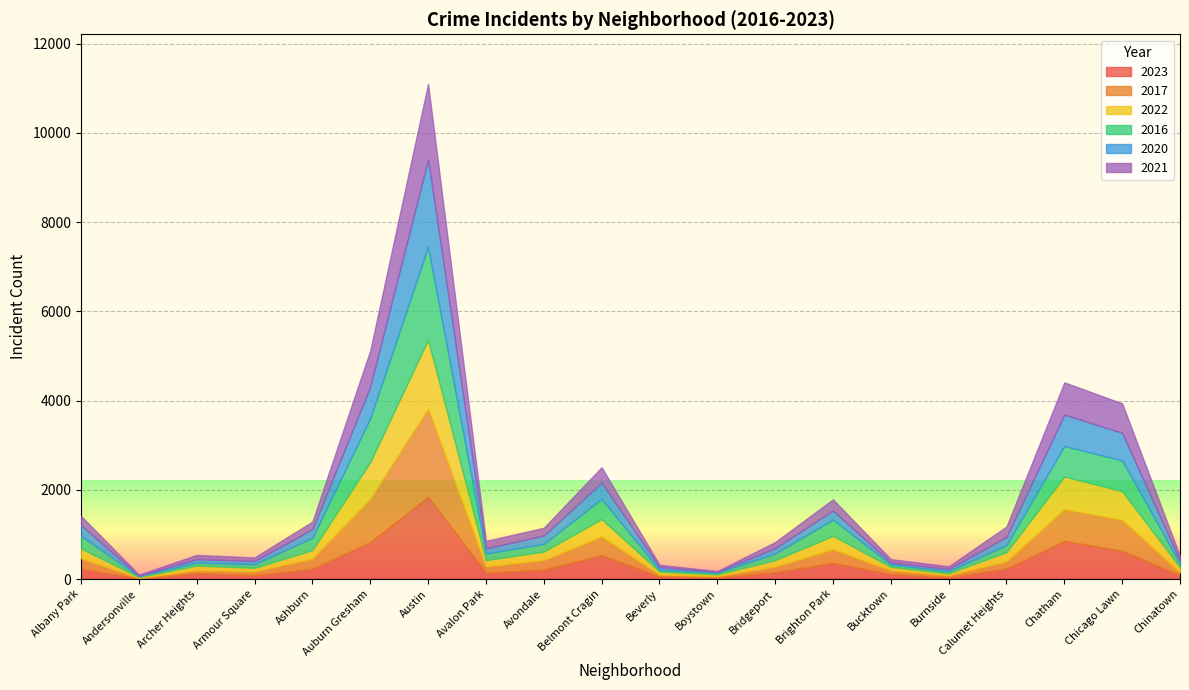

What is the difference between the 2020 values at Austin and Belmont Cragin?

1595